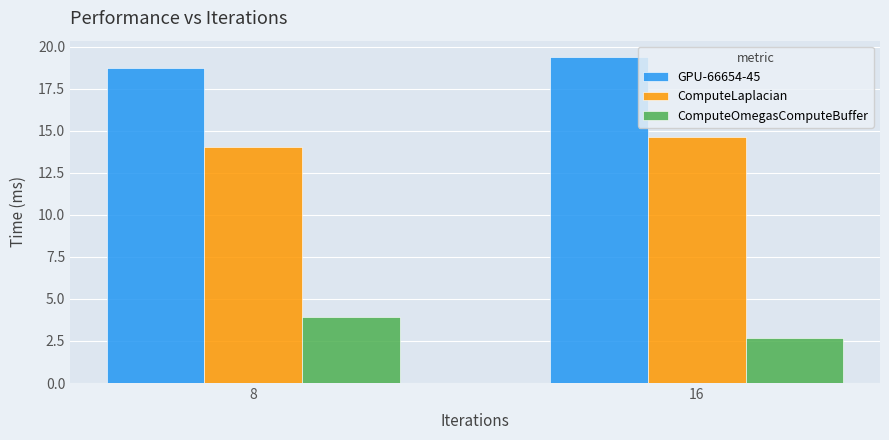

Reading left to right, transcribe all the data shown in this chart.

GPU-66654-45: 18.8	19.4
ComputeLaplacian: 14.1	14.7
ComputeOmegasComputeBuffer: 3.9	2.7